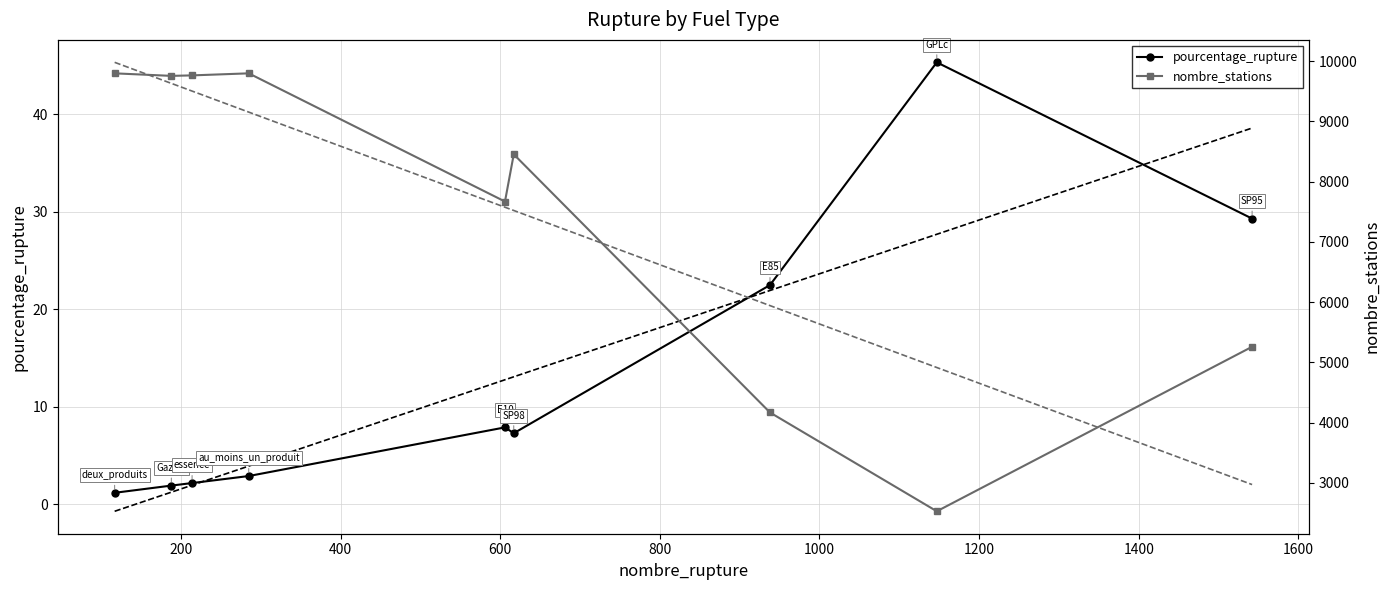

True or false: pourcentage_rupture and nombre_stations cross at least once.

False